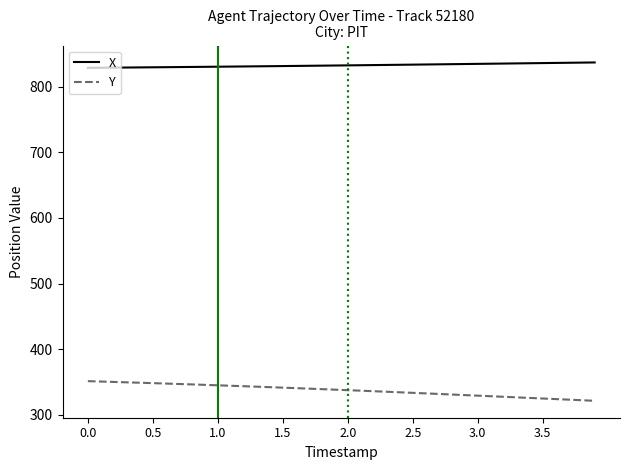

What is the average value of the X series?

832.3